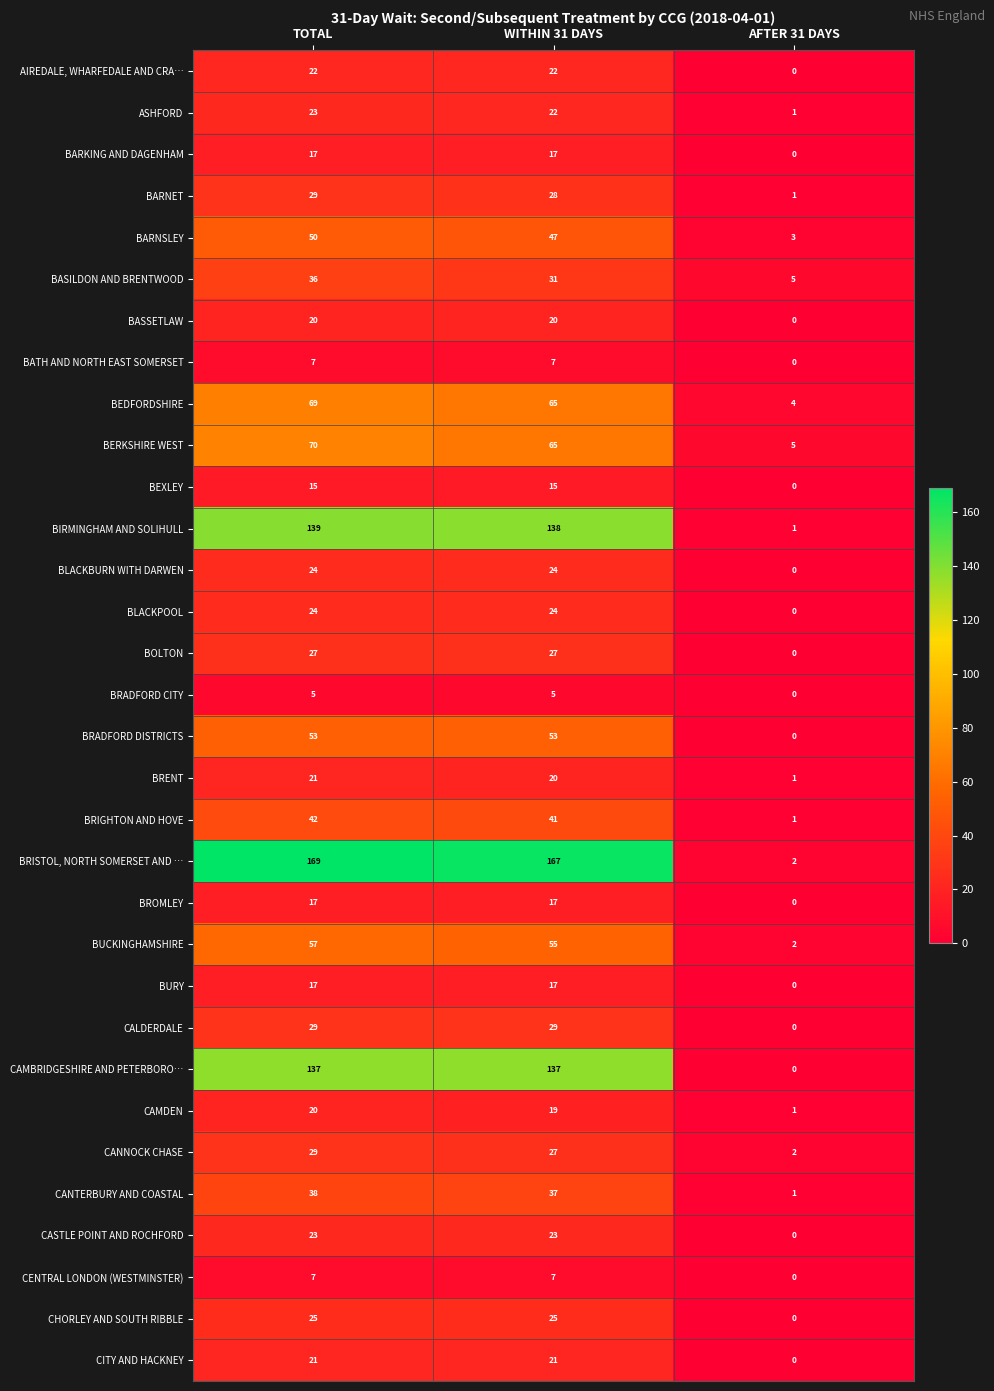

At which label does BLACKBURN WITH DARWEN reach its minimum?

AFTER 31 DAYS